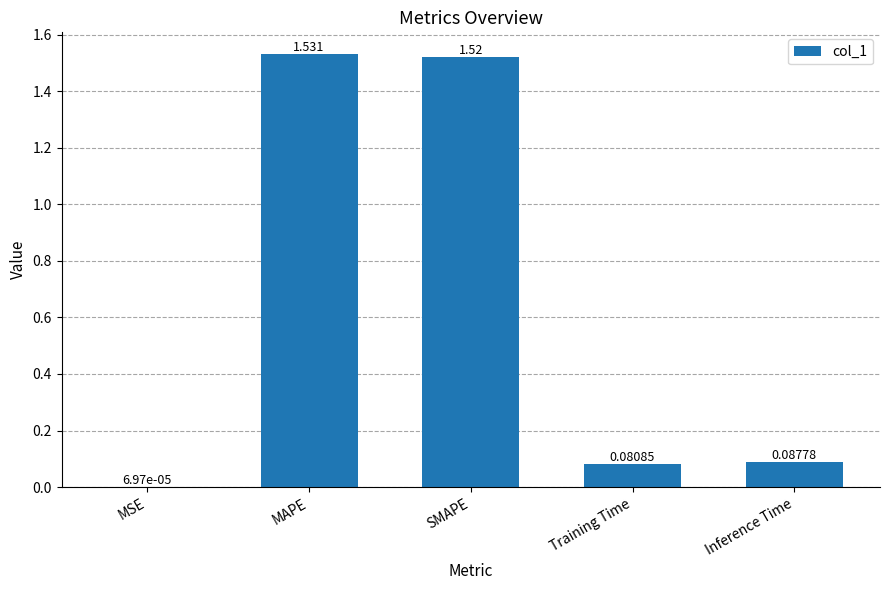

Which has a higher value, Training Time or MSE?

Training Time